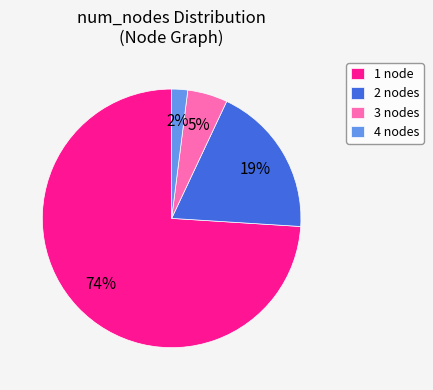

How many slices are in this pie chart?

4